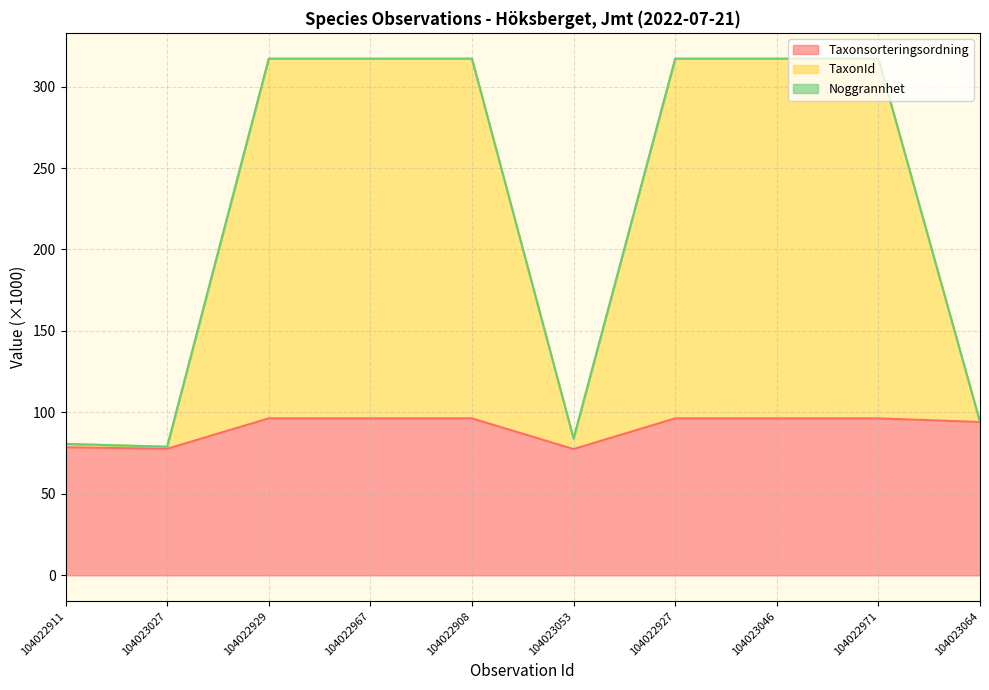

The value of Taxonsorteringsordning at 104023046 is 39.3. True or false?

False